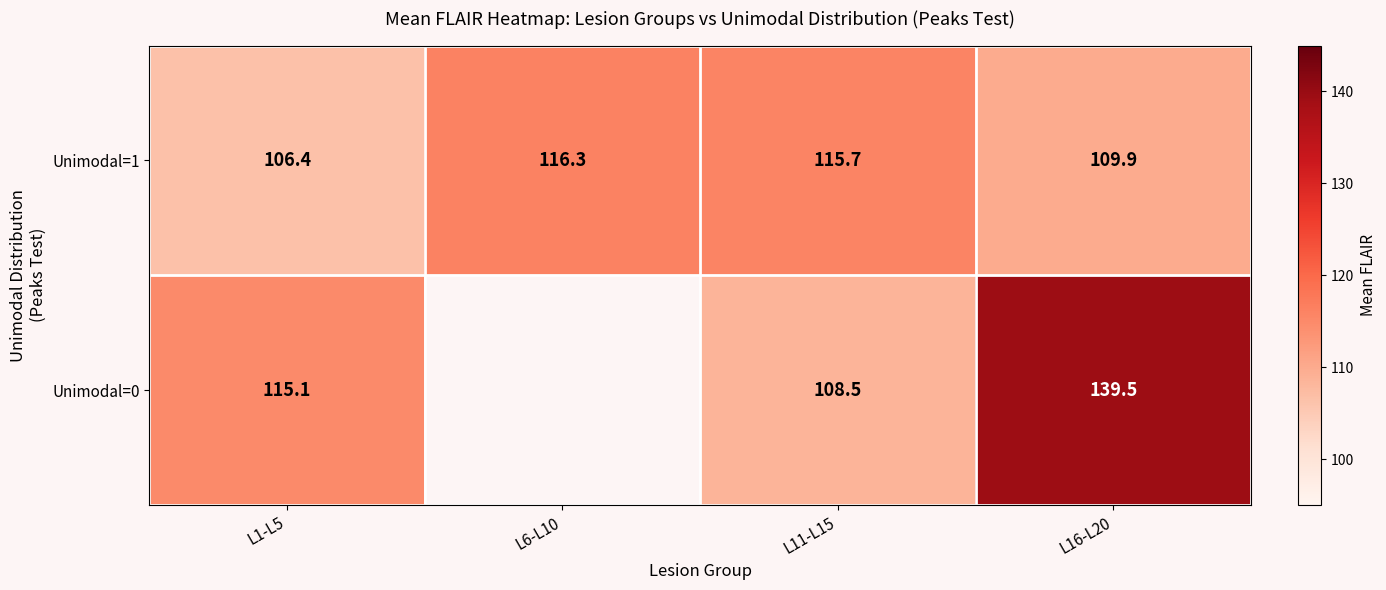

At which category does the chart reach its peak across all series?

L16-L20